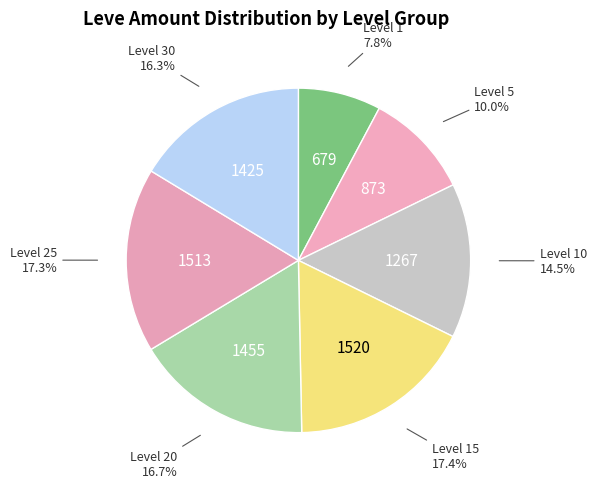

How many slices are in this pie chart?

7